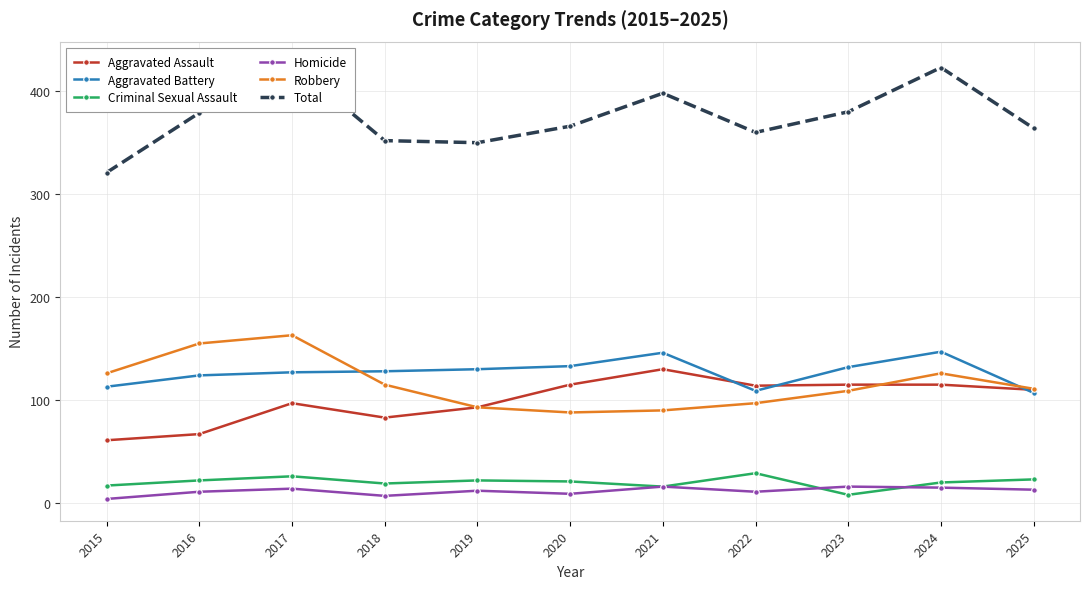

True or false: Homicide has a value of 24 at 2021.

False